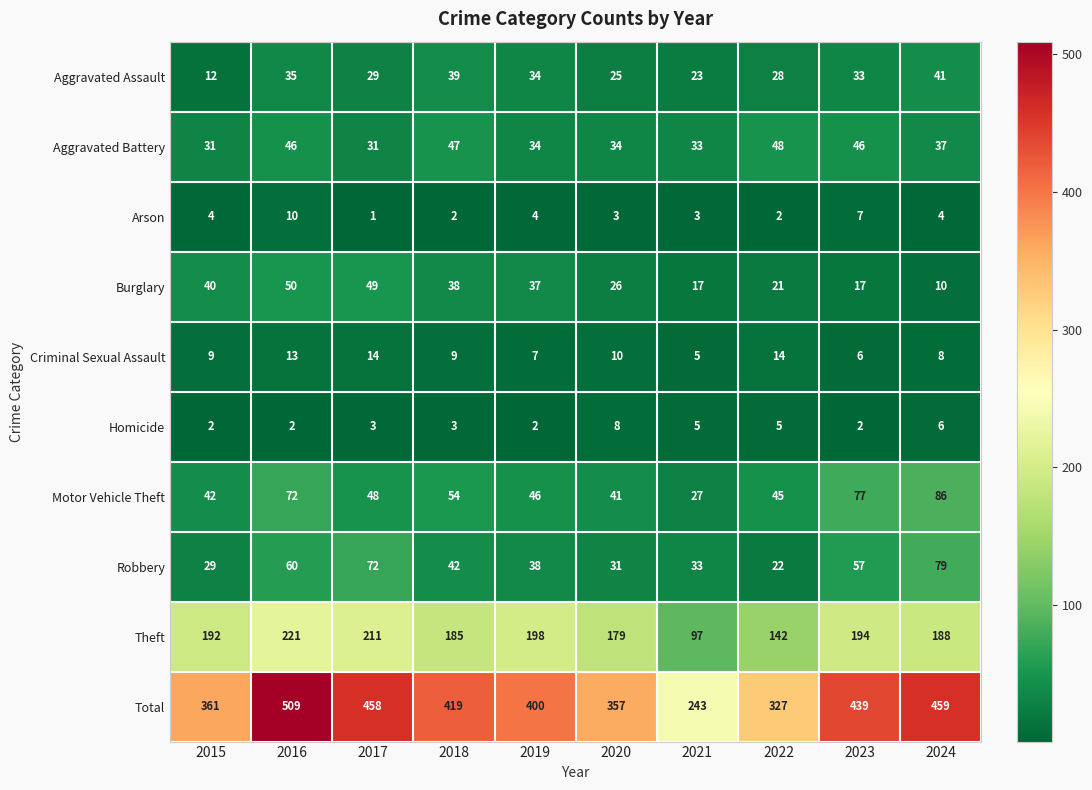

What is the difference between the Aggravated Assault values at 2018 and 2023?

6